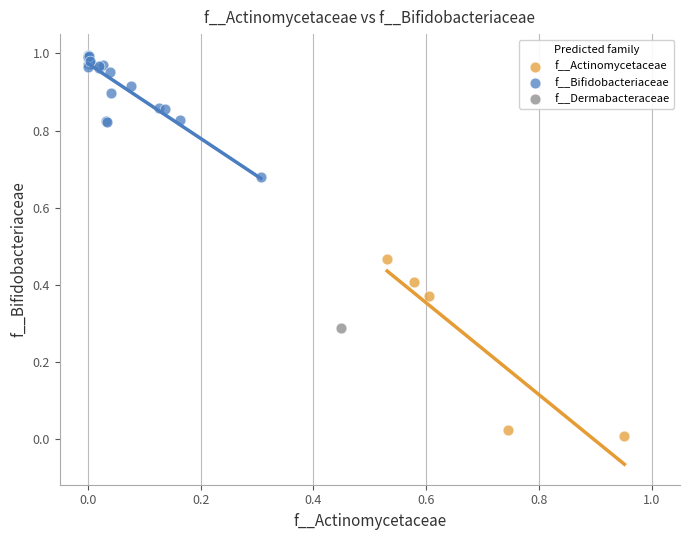

What are all the series names shown in the legend?

f__Actinomycetaceae, f__Bifidobacteriaceae, f__Dermabacteraceae